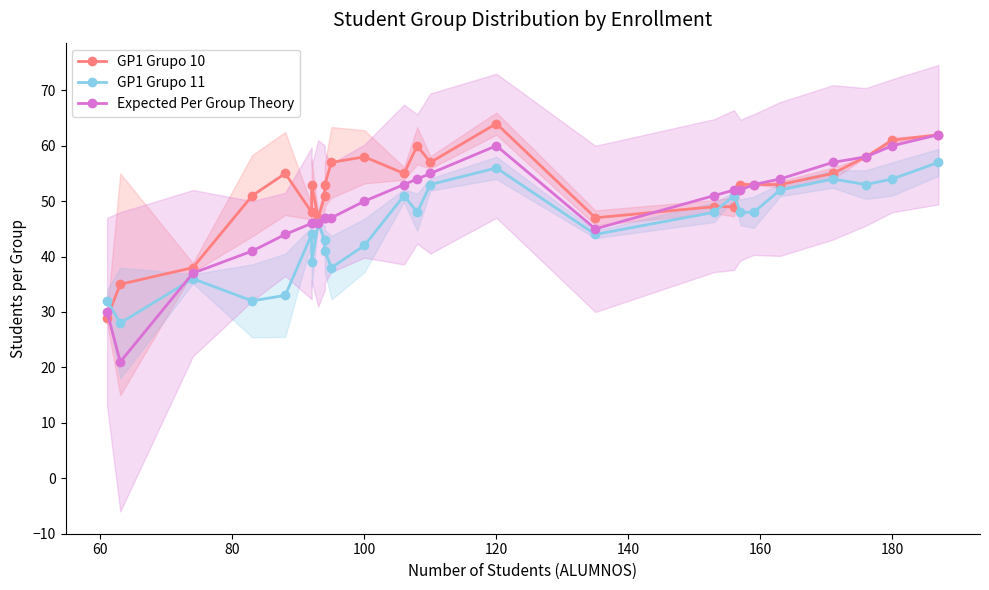

After their last crossing, which series has the higher values: GP1 Grupo 11 or GP1 Grupo 10?

GP1 Grupo 10